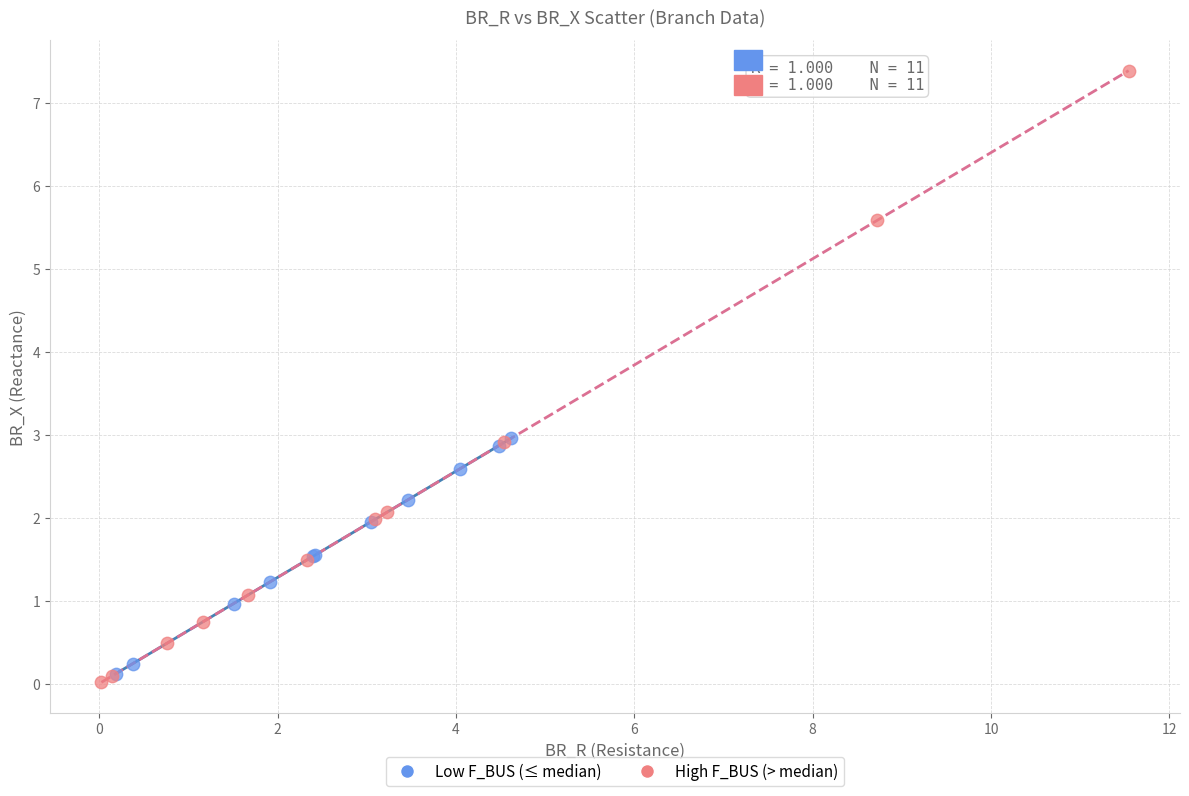

Which series has the largest Y range (max minus min)?

High F_BUS (> median)